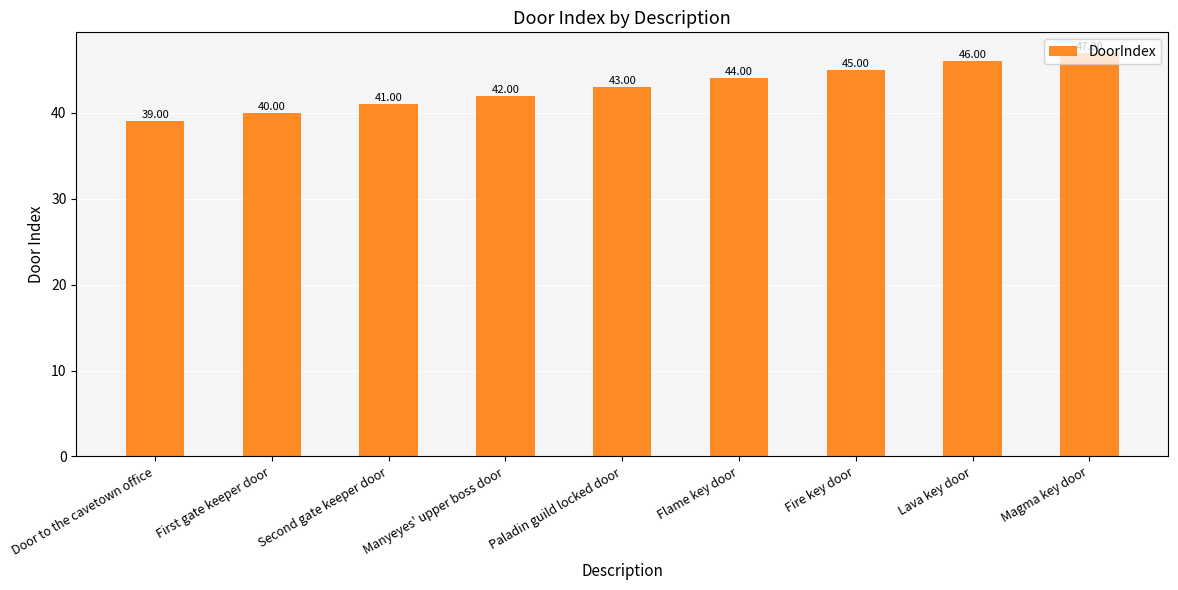

Between Manyeyes' upper boss door and First gate keeper door, which is larger?

Manyeyes' upper boss door